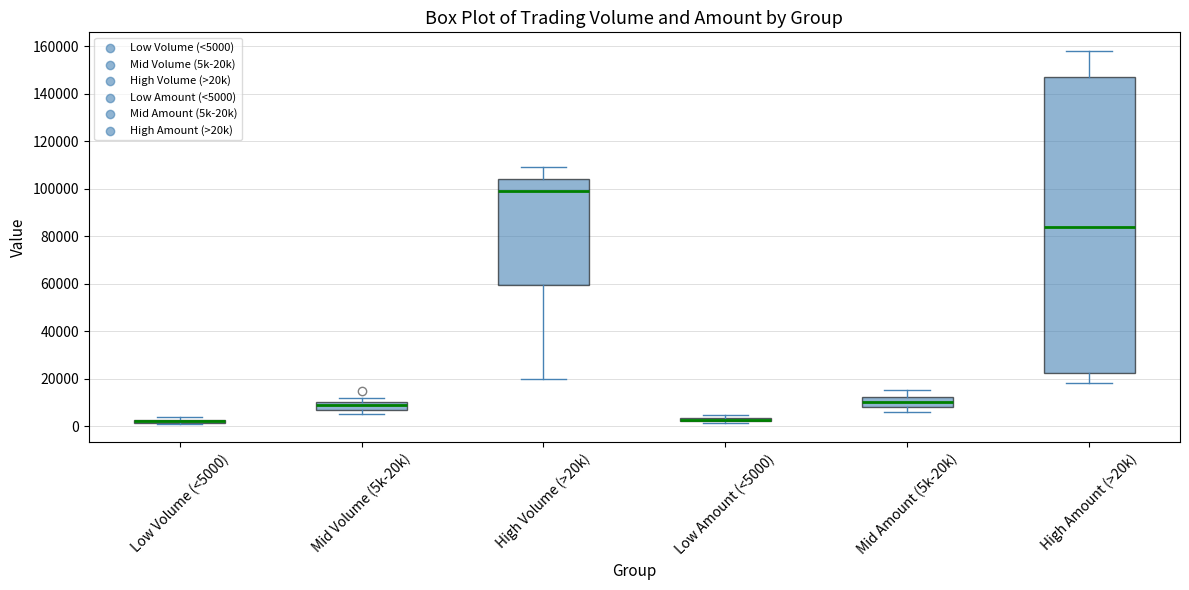

Where does the lower whisker of the box for Mid Amount (5k-20k) end on the y-axis? The values are not printed on the chart, so give them approximately, as read against the axis.

6000